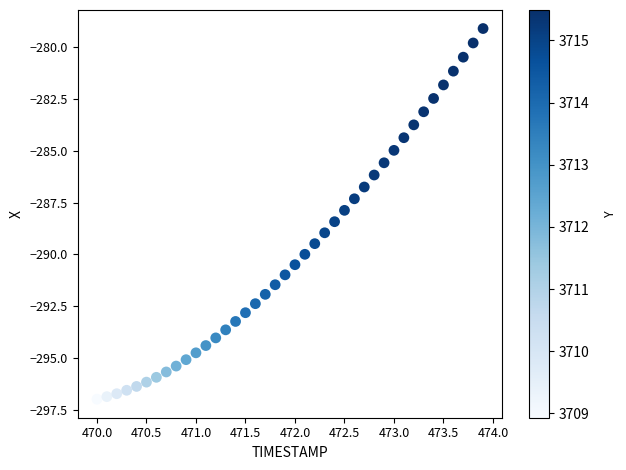

What is the range of X values (max minus min)?

3.9